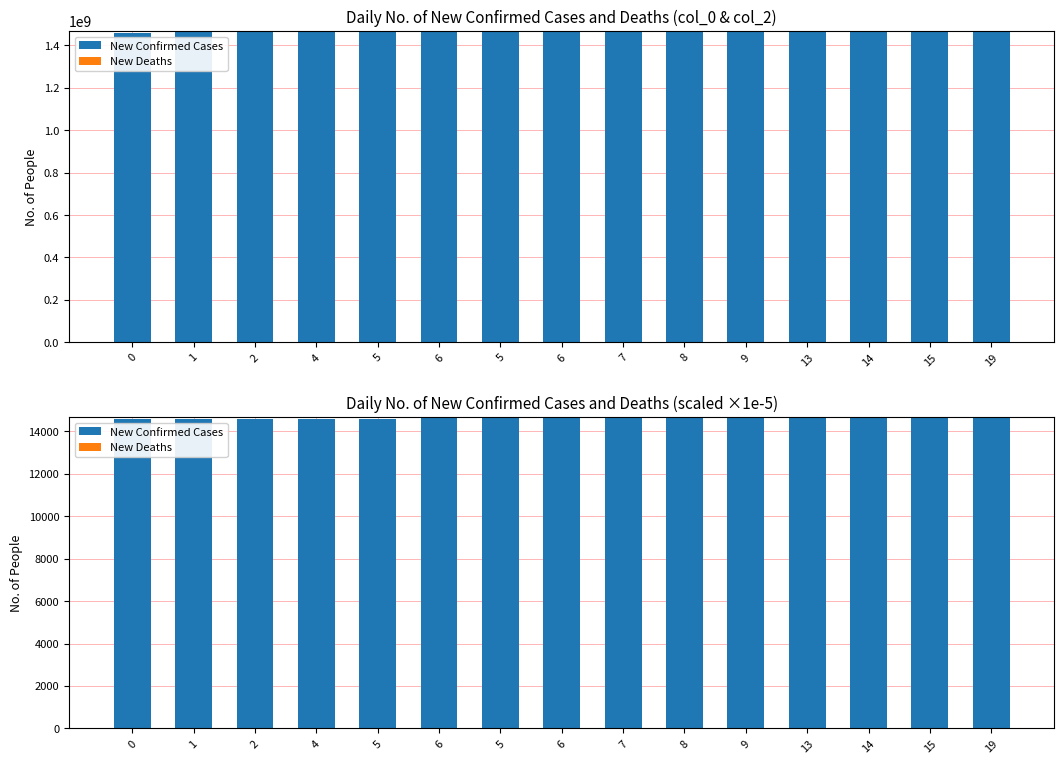

Is it true that New Confirmed Cases equals 14610.3 at 5?

True